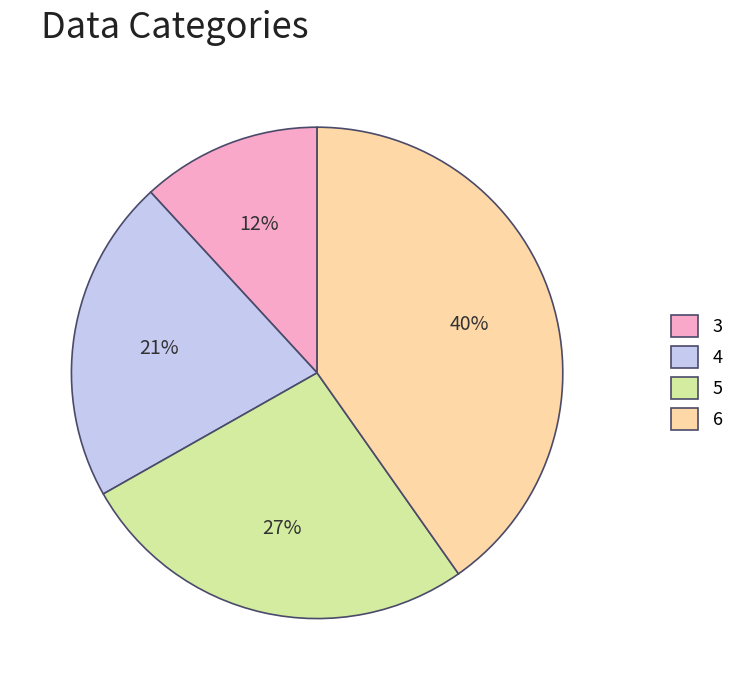

To the nearest percent, what portion does 5 represent?

27%